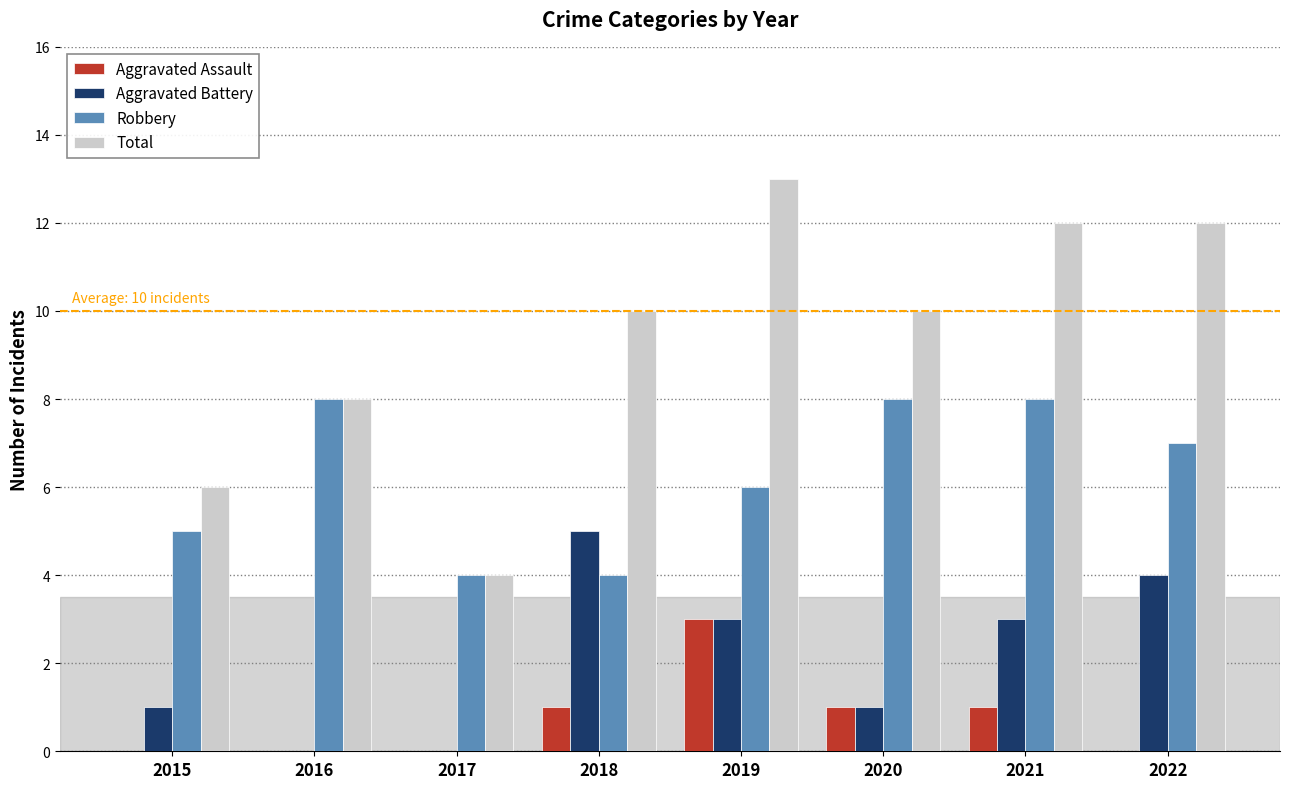

Which category has the highest value in the Total series?

2019